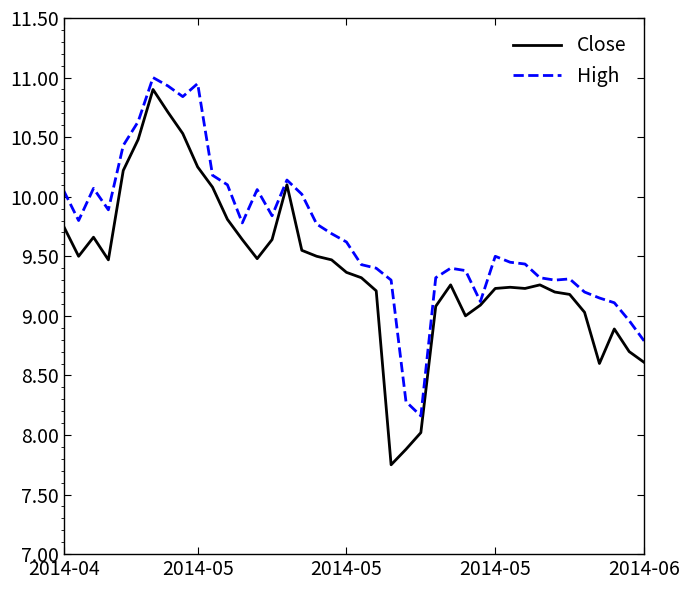

What is the maximum value shown in the chart?

11.0